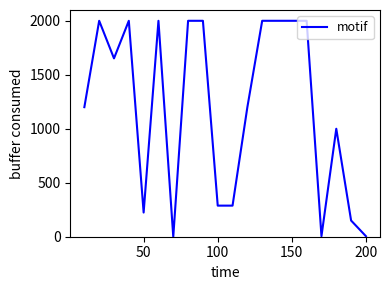

What is the greatest value displayed?

2000